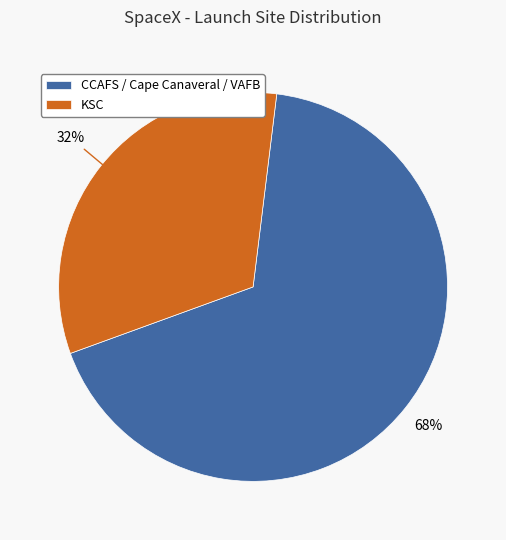

Which category has the biggest portion of the pie?

CCAFS / Cape Canaveral / VAFB